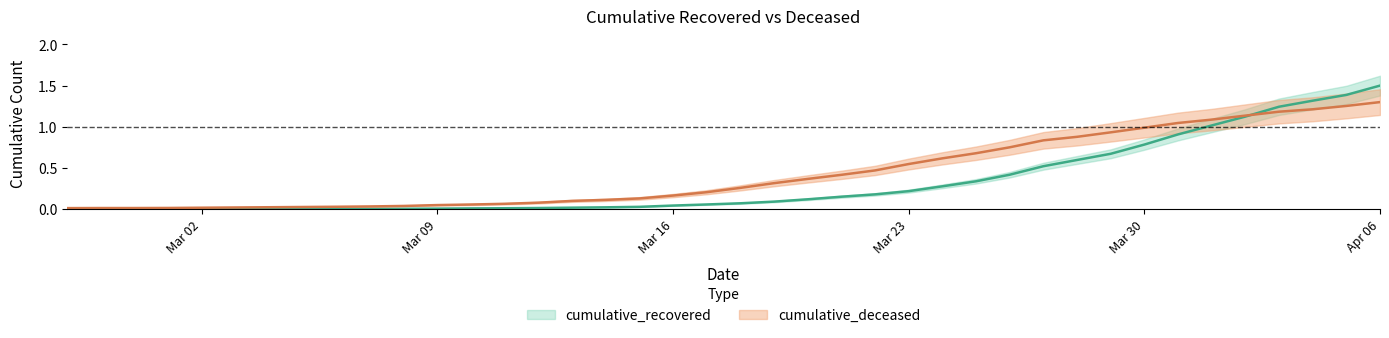

What is the label of the 37th point from the left?

2020-04-03